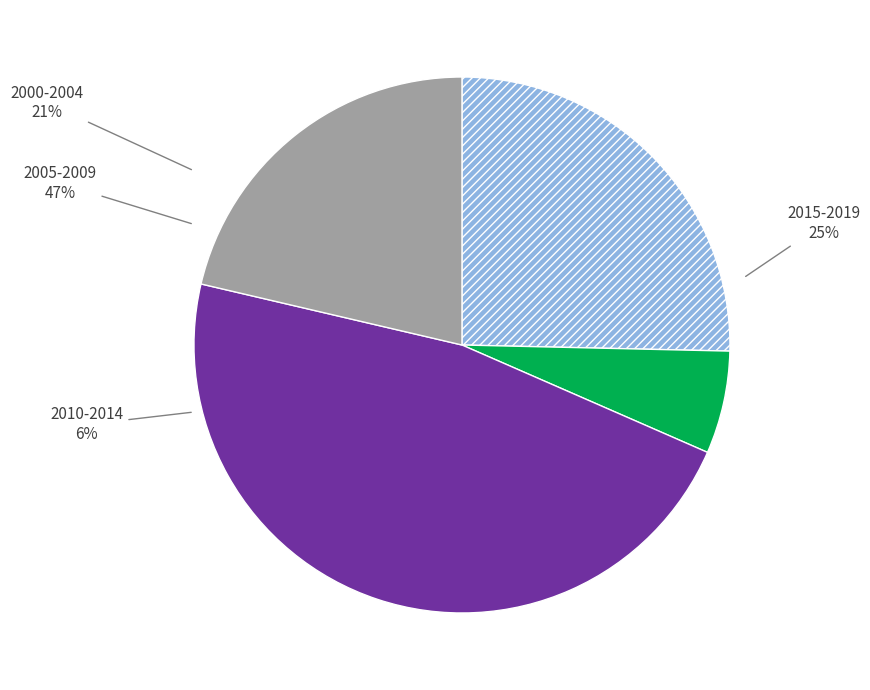

Does 2017 represent more than half of the total?

No